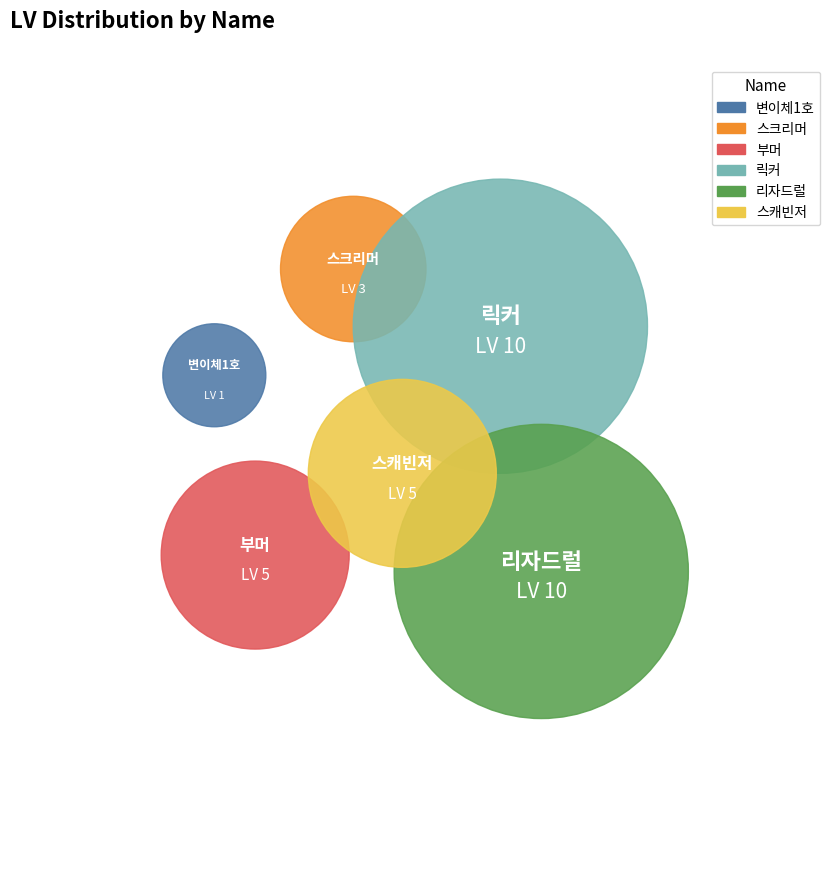

Is 릭커 the majority of the pie?

No